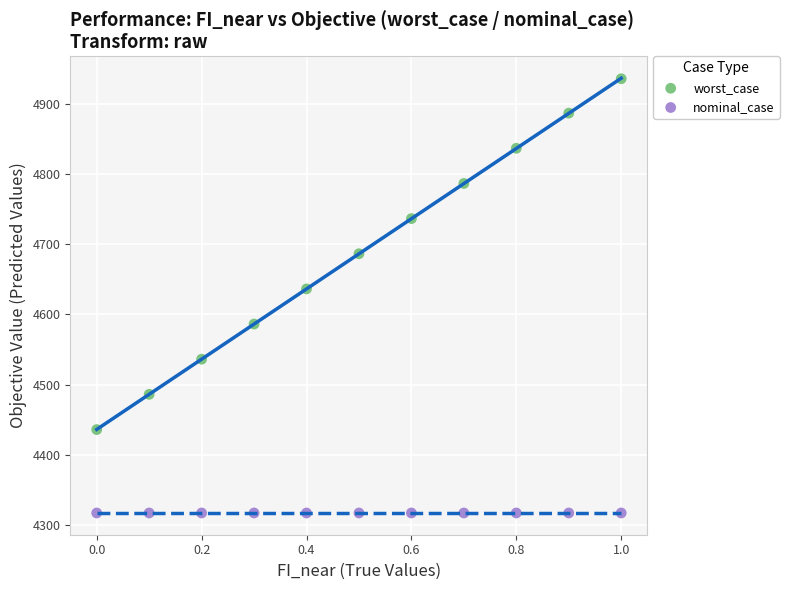

Across all data points, what is the range of Y values (max minus min)?

619.0